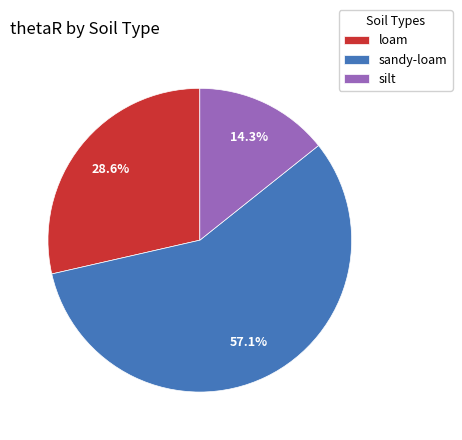

Count the number of slices in the pie.

3